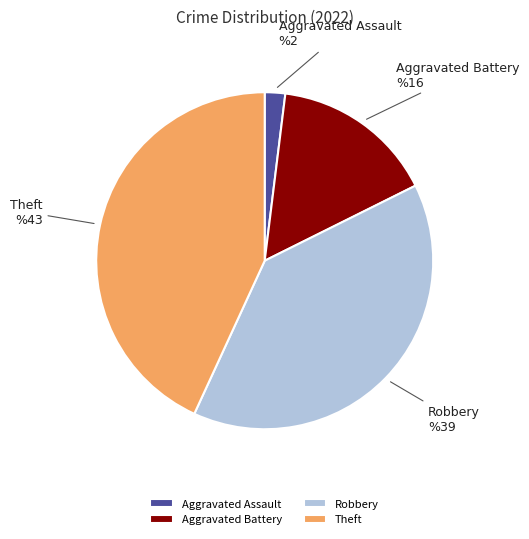

Do Theft and Aggravated Assault together represent more than half of the pie?

No